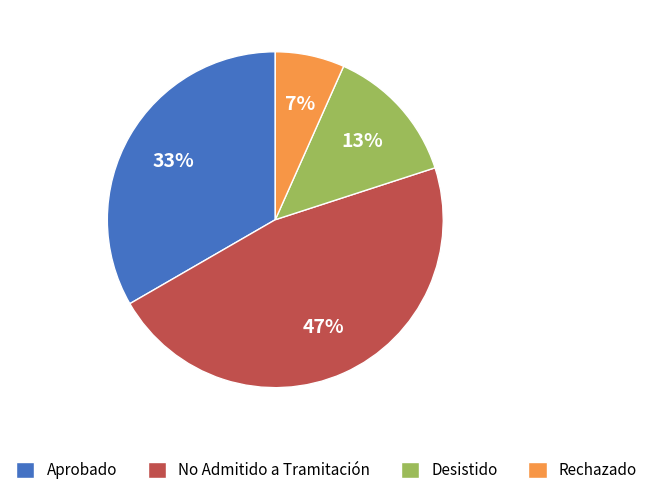

Is there any slice that represents more than half of the pie?

No